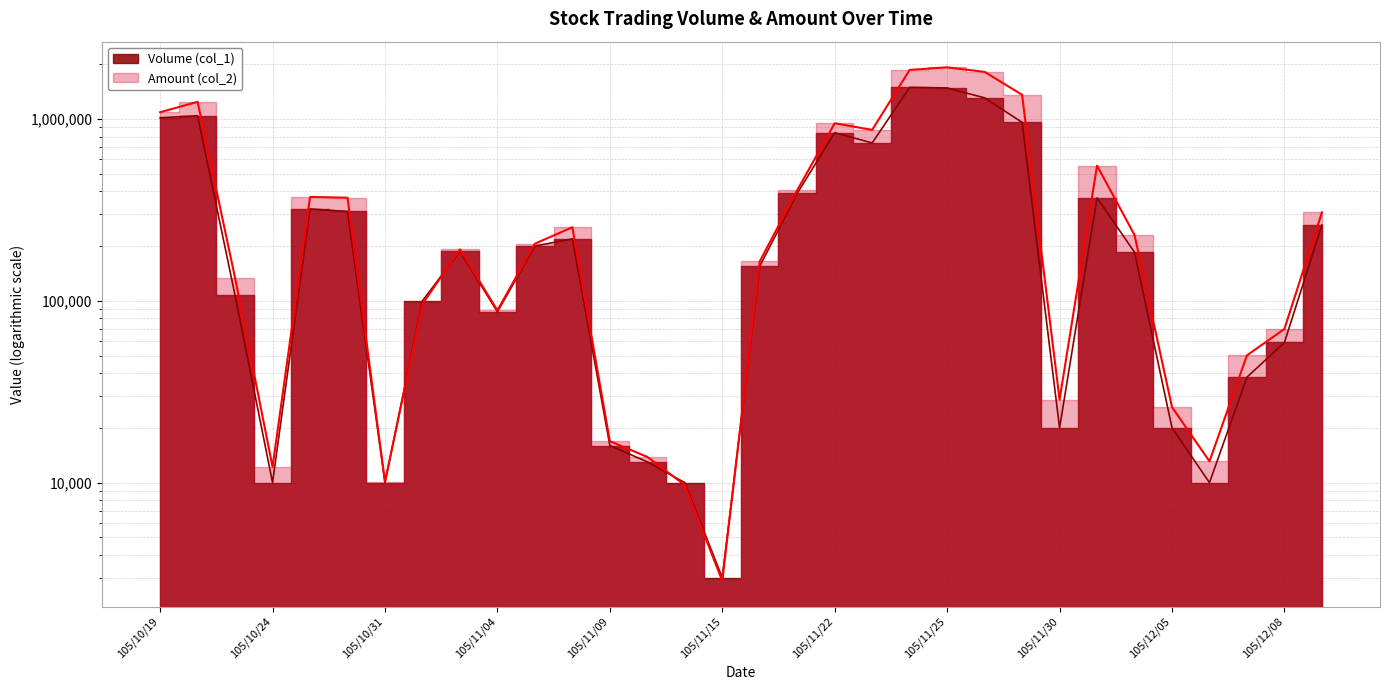

What is the maximum value for Volume (col_1)?

1491000